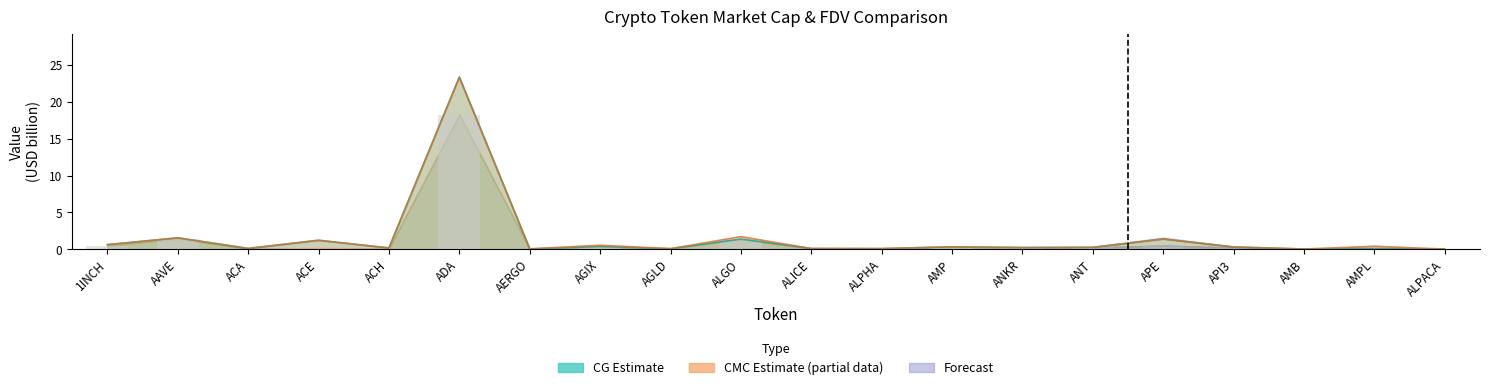

How many data points does each series have?

20